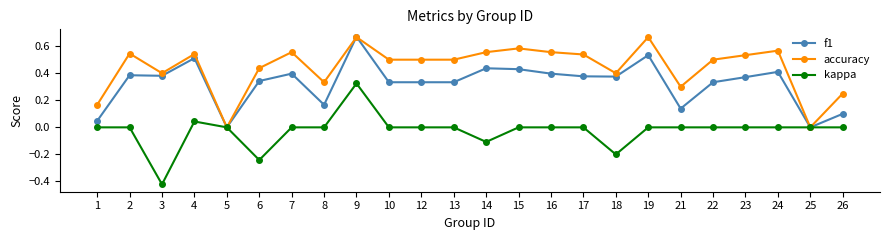

Rank the series by their average value, from lowest to highest.

kappa, f1, accuracy